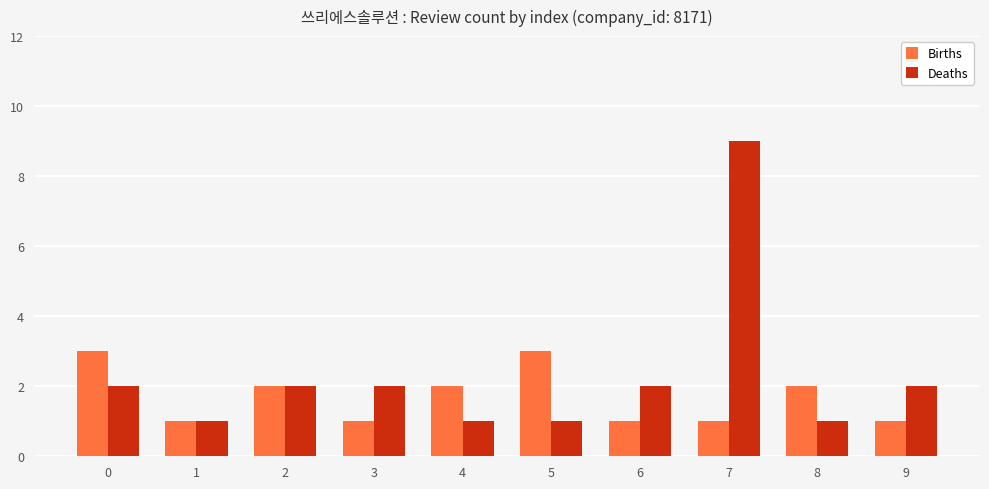

What is the value of the Births bar at the 10th from the left?

1